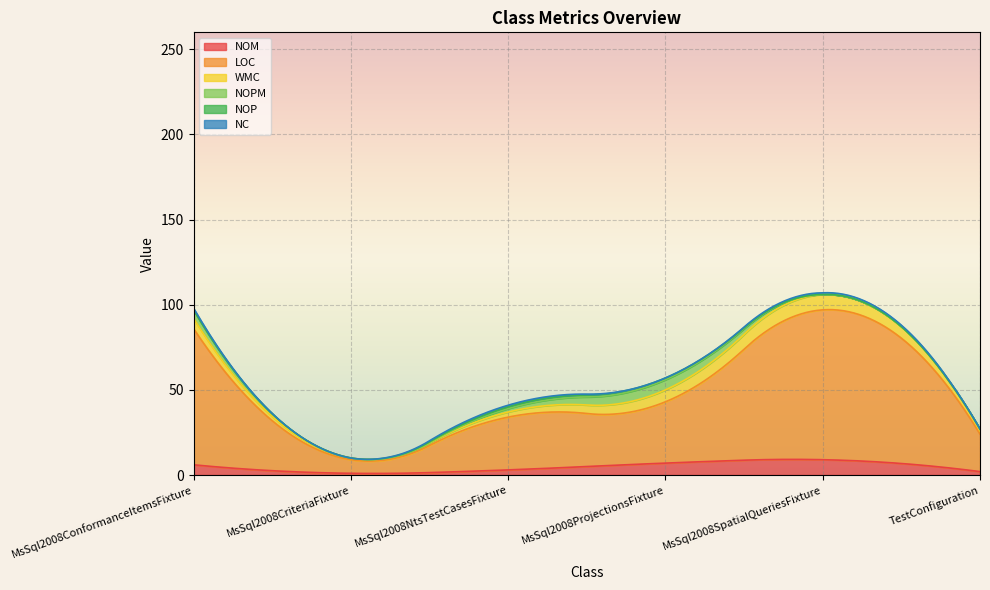

What is the label of the 4th point from the left?

MsSql2008ProjectionsFixture